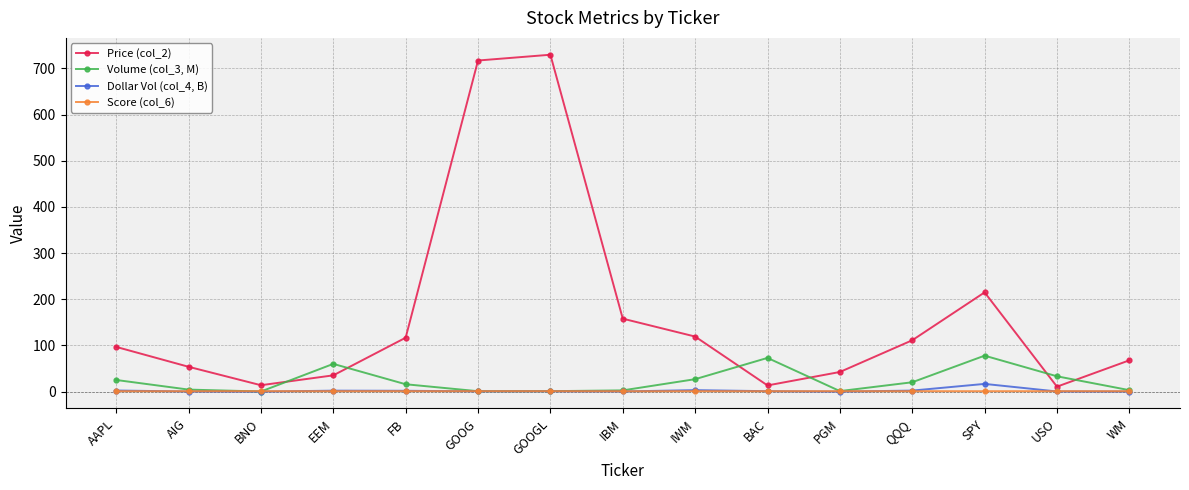

What is the greatest value displayed?

729.5